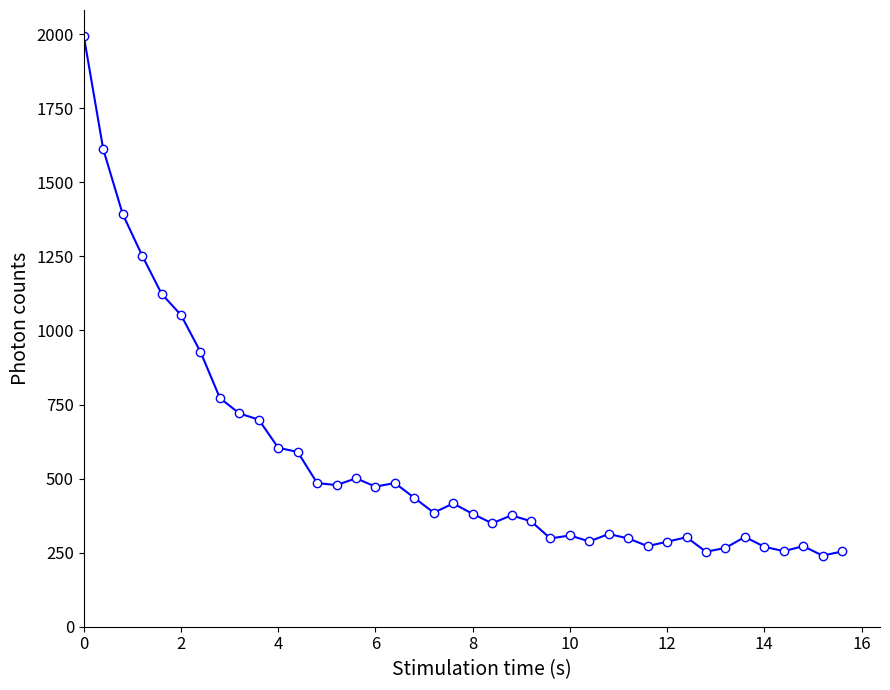

What is the greatest value displayed?

1994